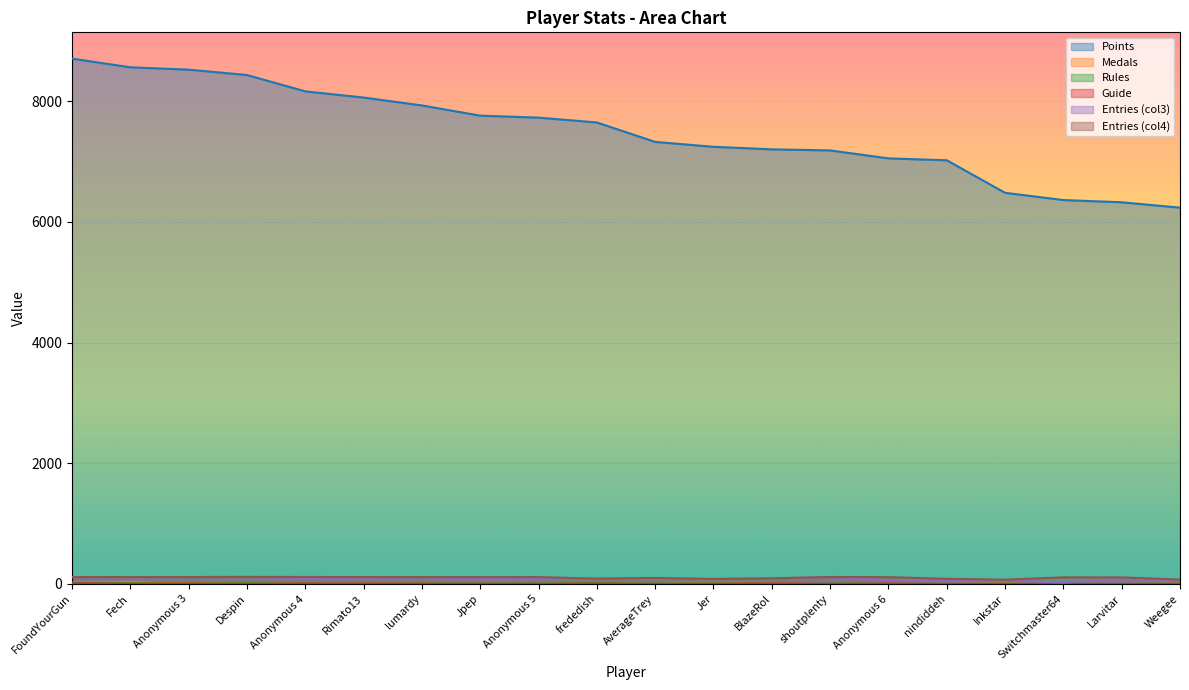

How many distinct data groups are displayed?

6